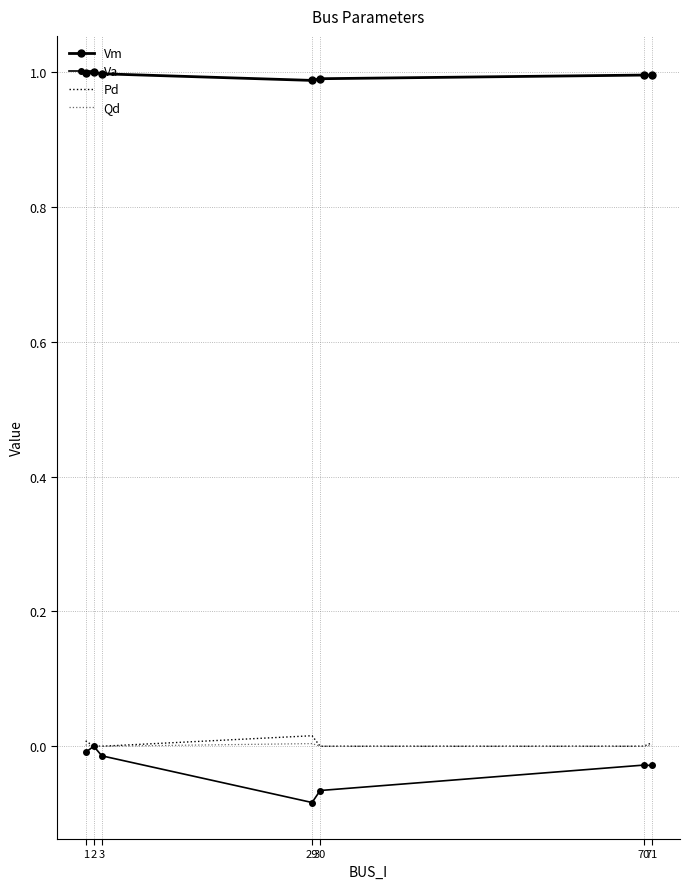

Is it true that Qd equals -0.0 at 2?

False